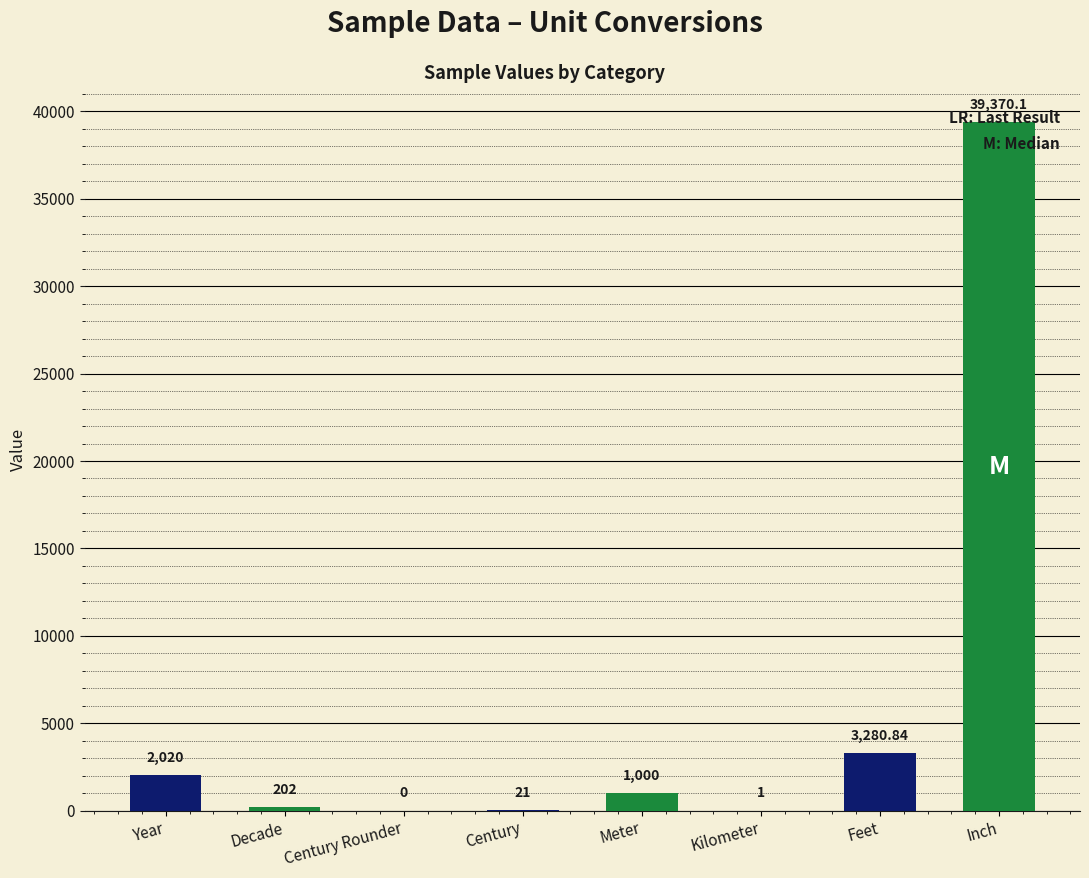

How many positive values are there?

7